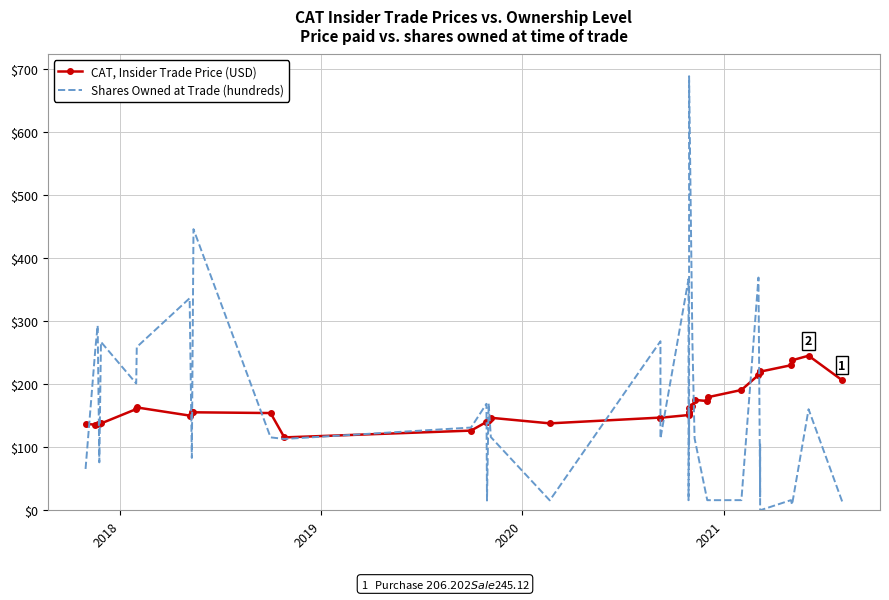

True or false: Shares Owned at Trade (hundreds) has a value of 31.2 at 2020.

False